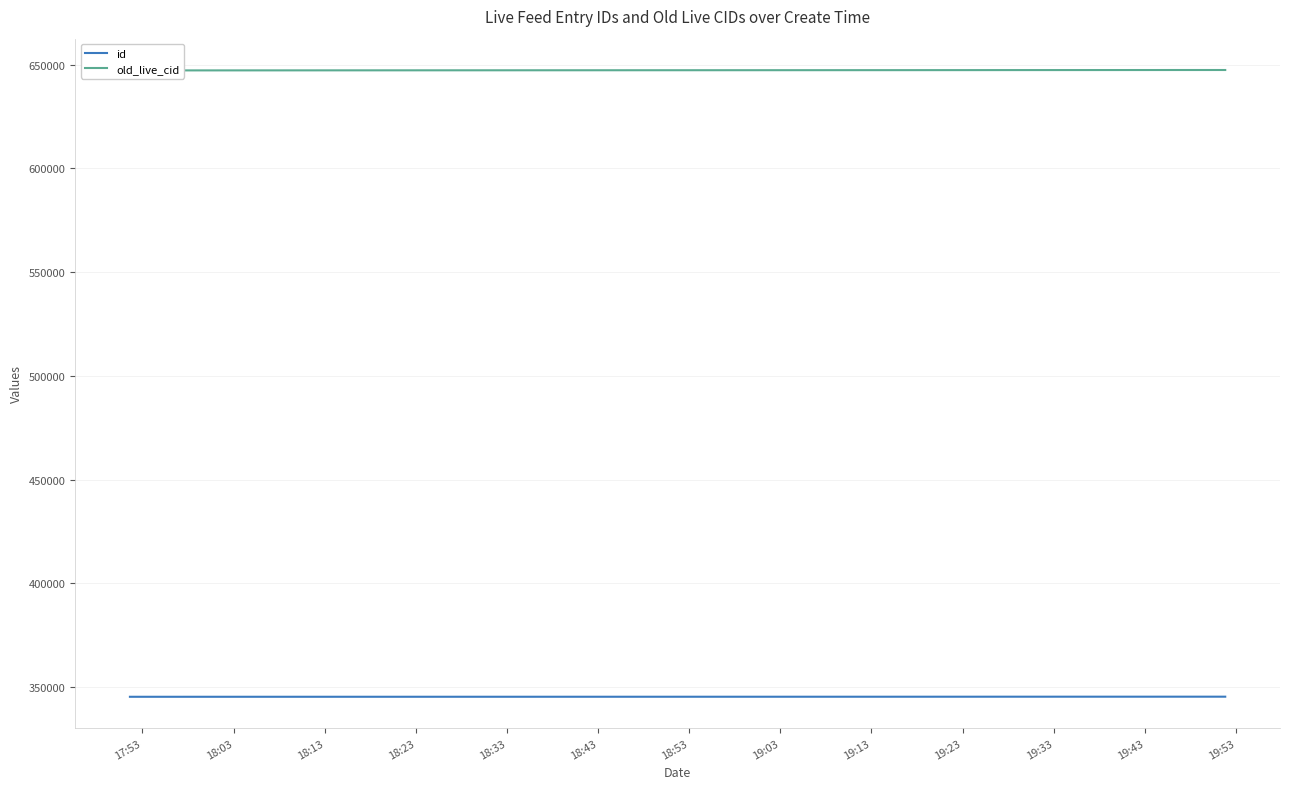

What is the average value of the id series?

345396